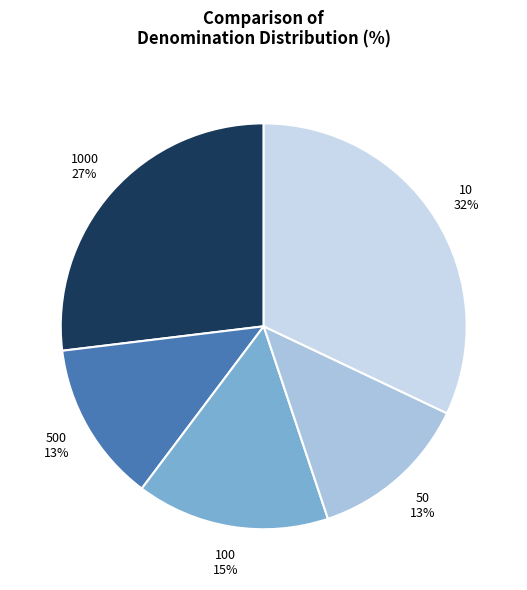

Approximately how many times larger is the value at 100 compared to 50?

1.2